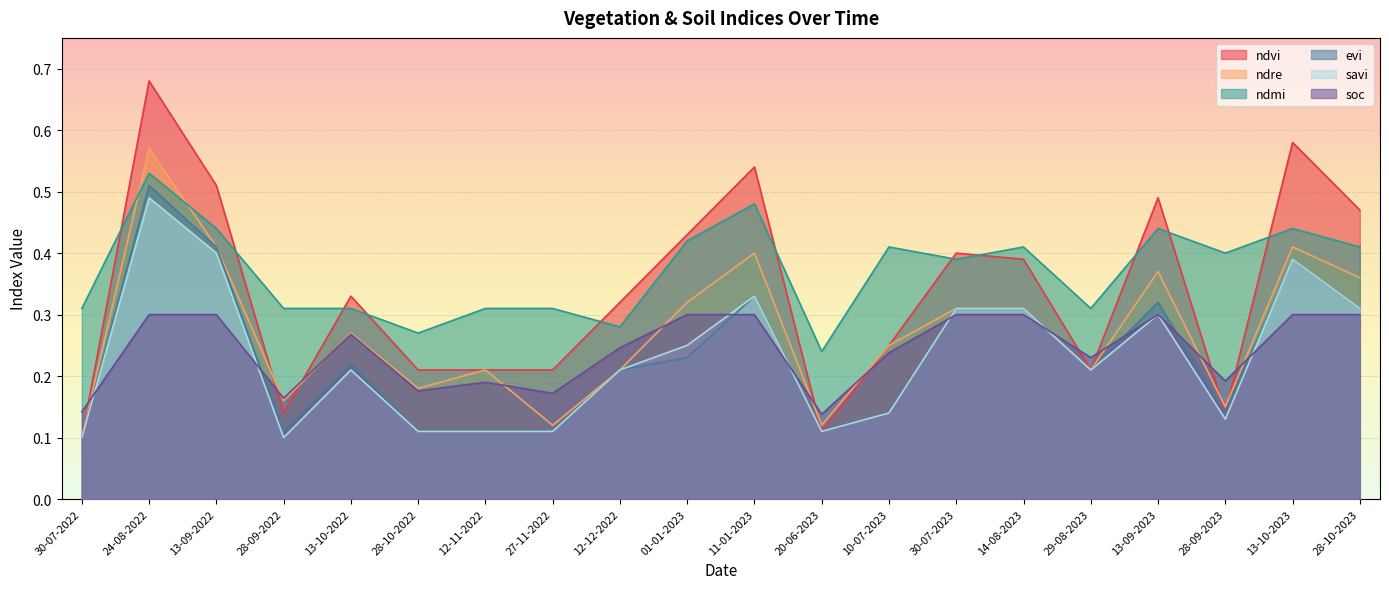

At 12-12-2022, list the series in order from largest to smallest.

ndvi, ndmi, soc, ndre, evi, savi